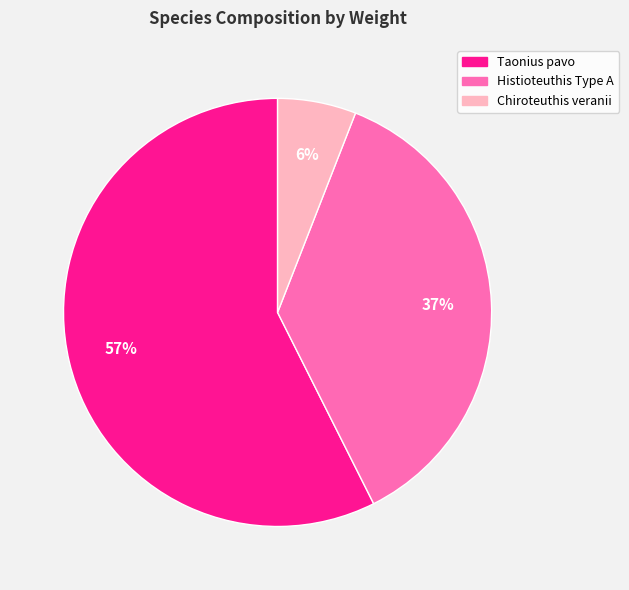

How many slices are in this pie chart?

3